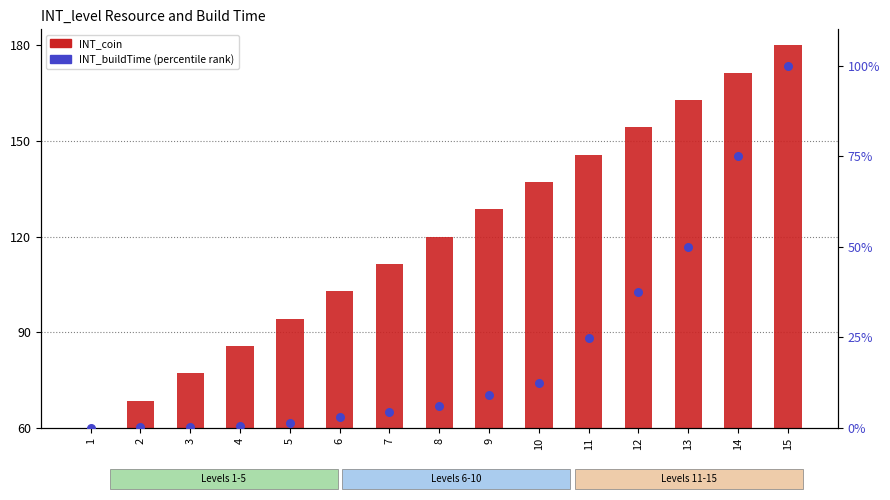

Is the value of INT_coin (scaled) at 7 greater than the value of INT_buildTime (percentile) at 11?

Yes